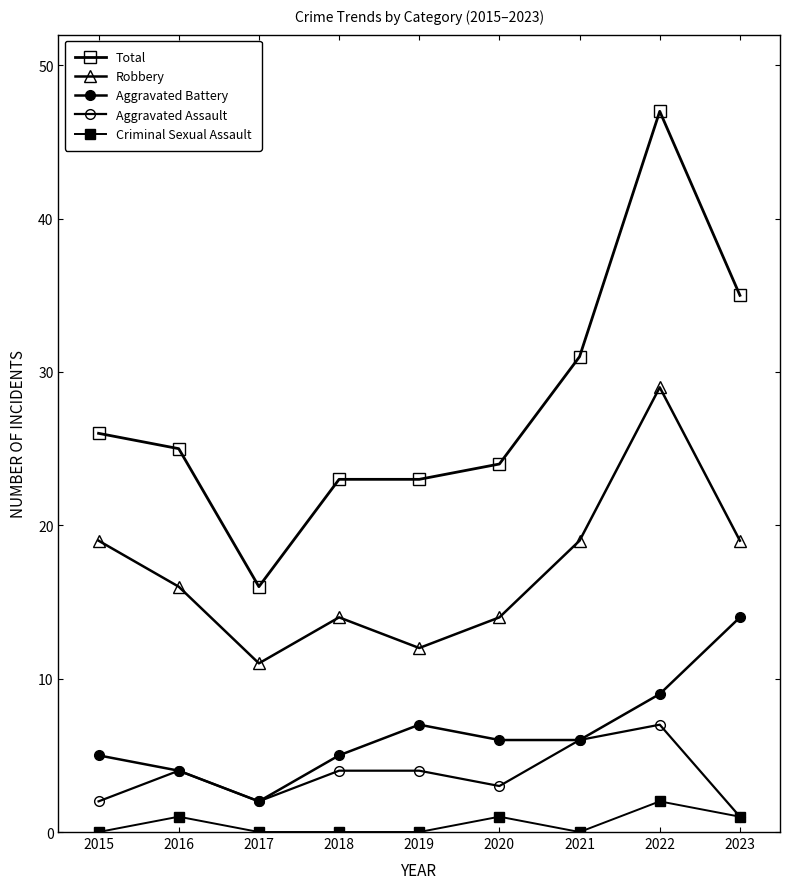

Rank the categories by Aggravated Battery value from highest to lowest.

2023, 2022, 2019, 2020, 2021, 2015, 2018, 2016, 2017